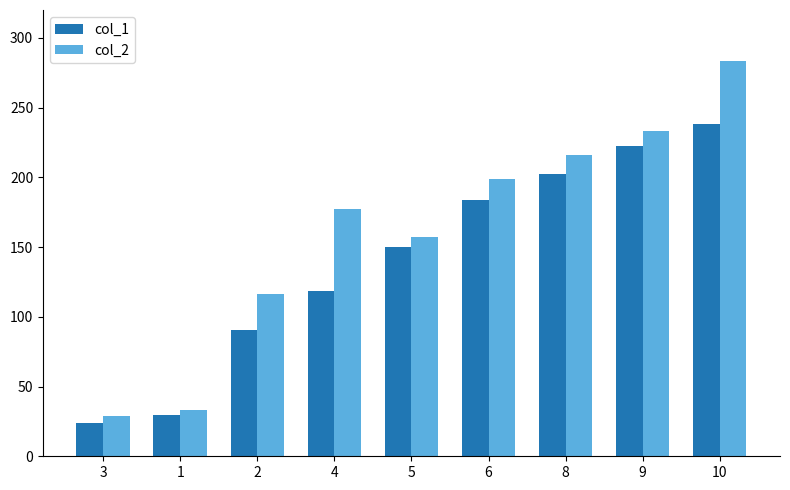

What position from the left is 9?

8